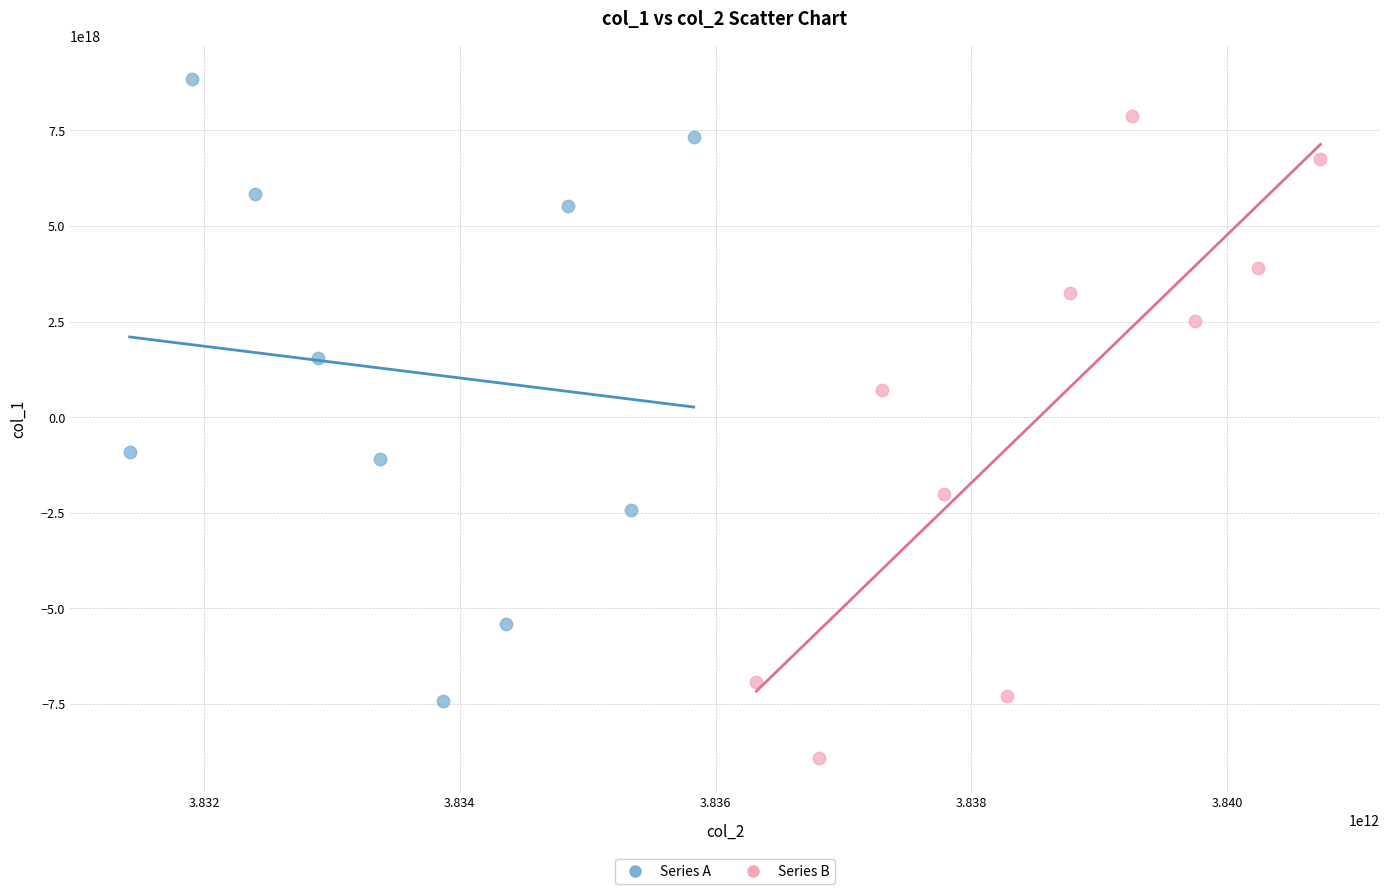

Which series contains the highest Y value?

Series A